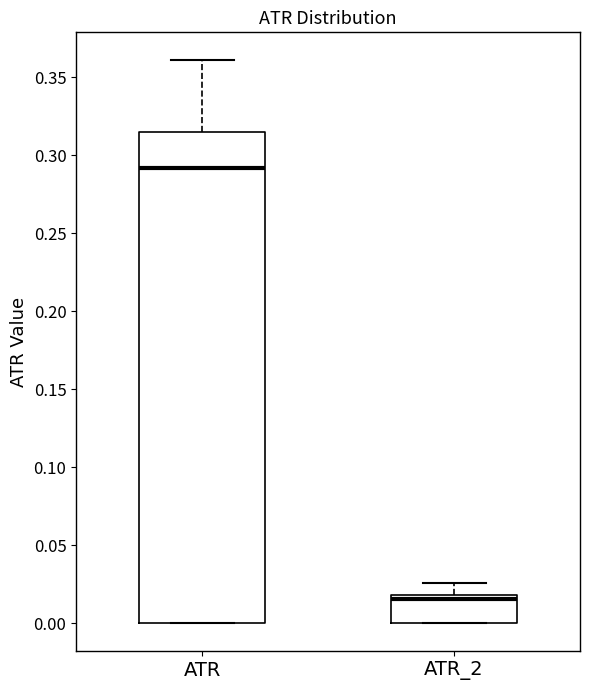

Reading left to right, read every box against the y-axis: the position of its median line, the range the box covers, and the ends of its whiskers. The values are not printed on the chart, so give them approximately, as read against the axis.

ATR: median 0.290, box 0.000 to 0.315, whiskers 0.000 to 0.360
ATR_2: median 0.015, box 0.000 to 0.020, whiskers 0.000 to 0.025